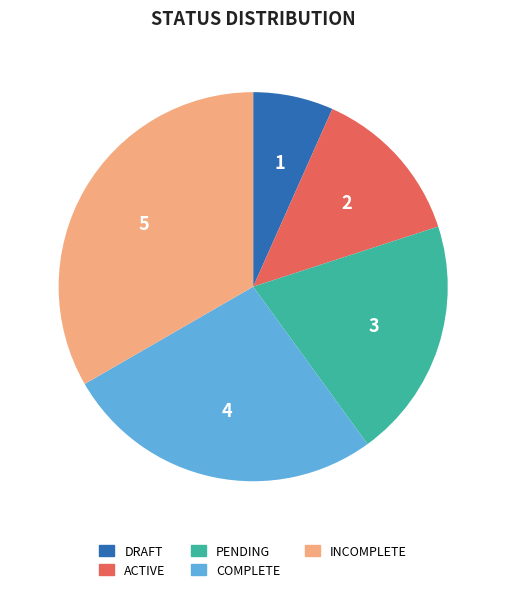

Is DRAFT the majority of the pie?

No